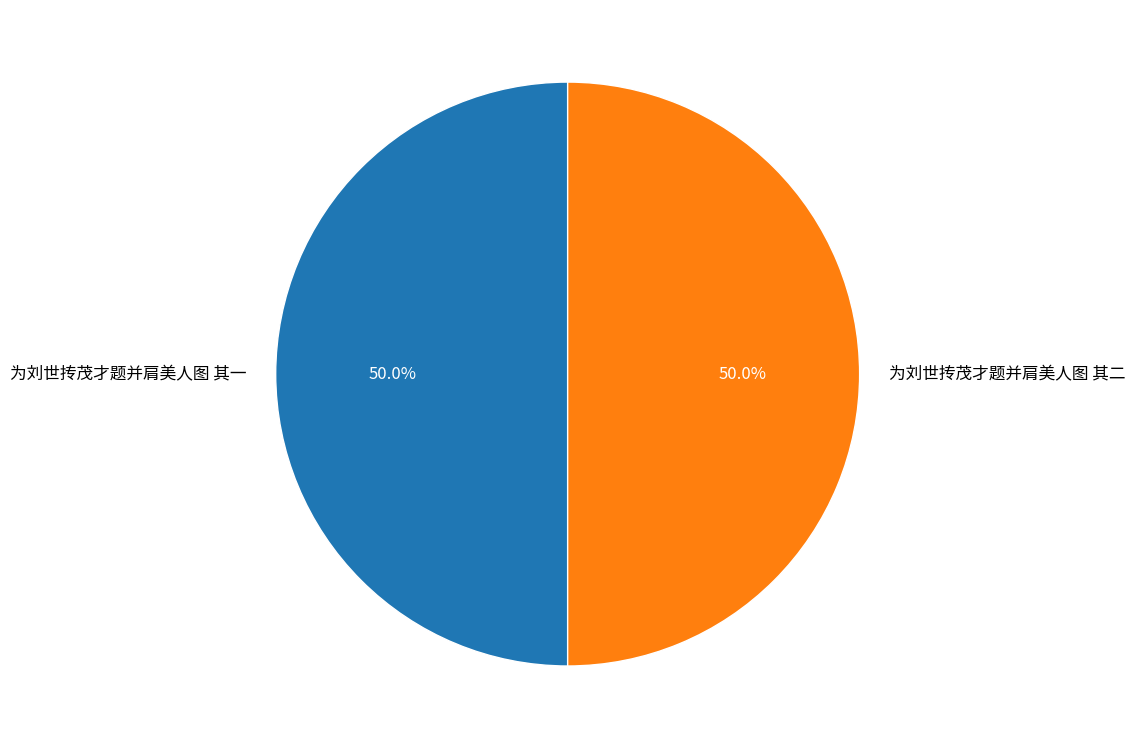

How many segments does this pie chart have?

2